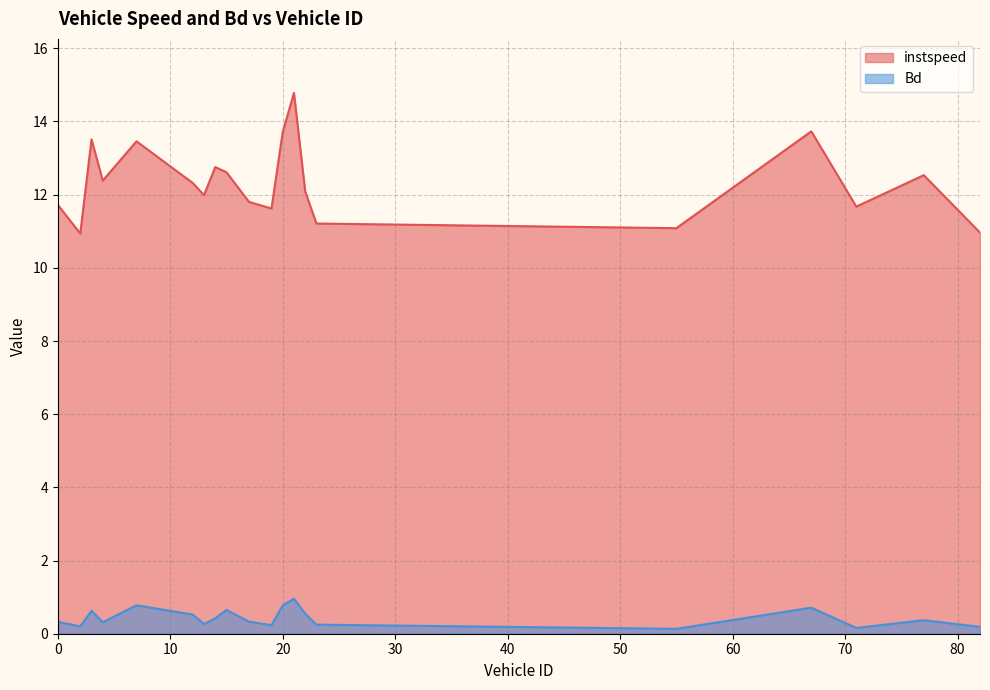

What is the minimum value shown in the chart?

0.1